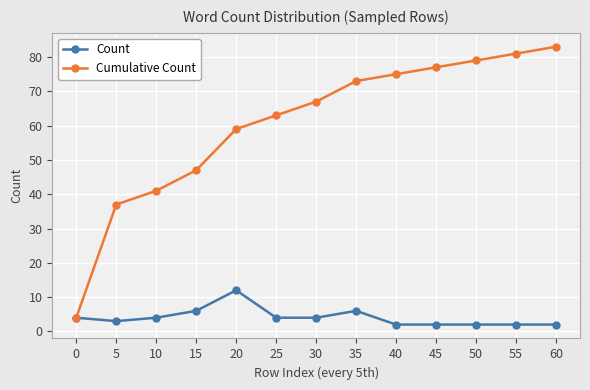

What is the sum of the Count values at 20 and 10?

16